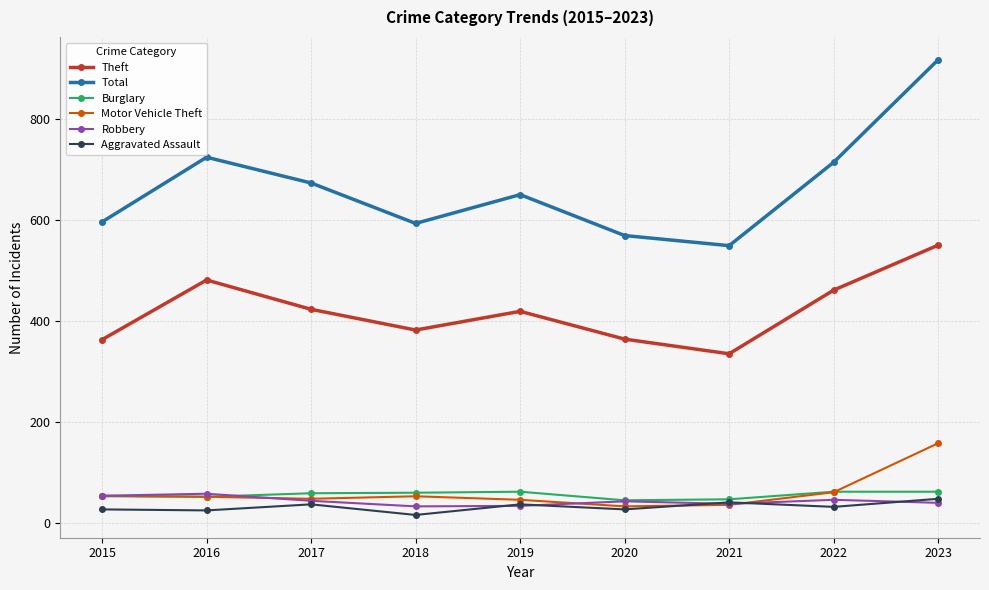

The value of Aggravated Assault at 2023 is 86. True or false?

False